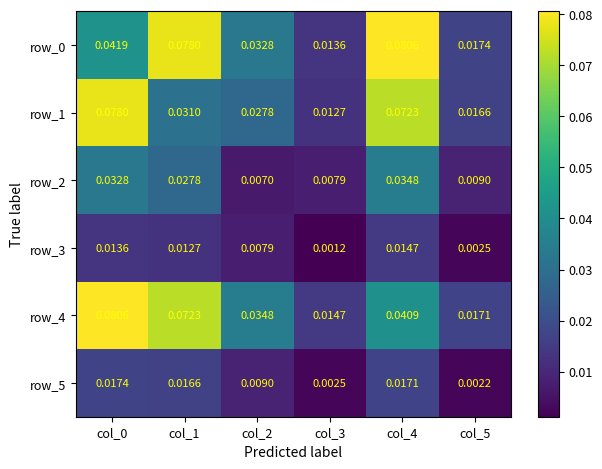

Is the value of row_5 at col_1 greater than the value of row_3 at col_0?

Yes